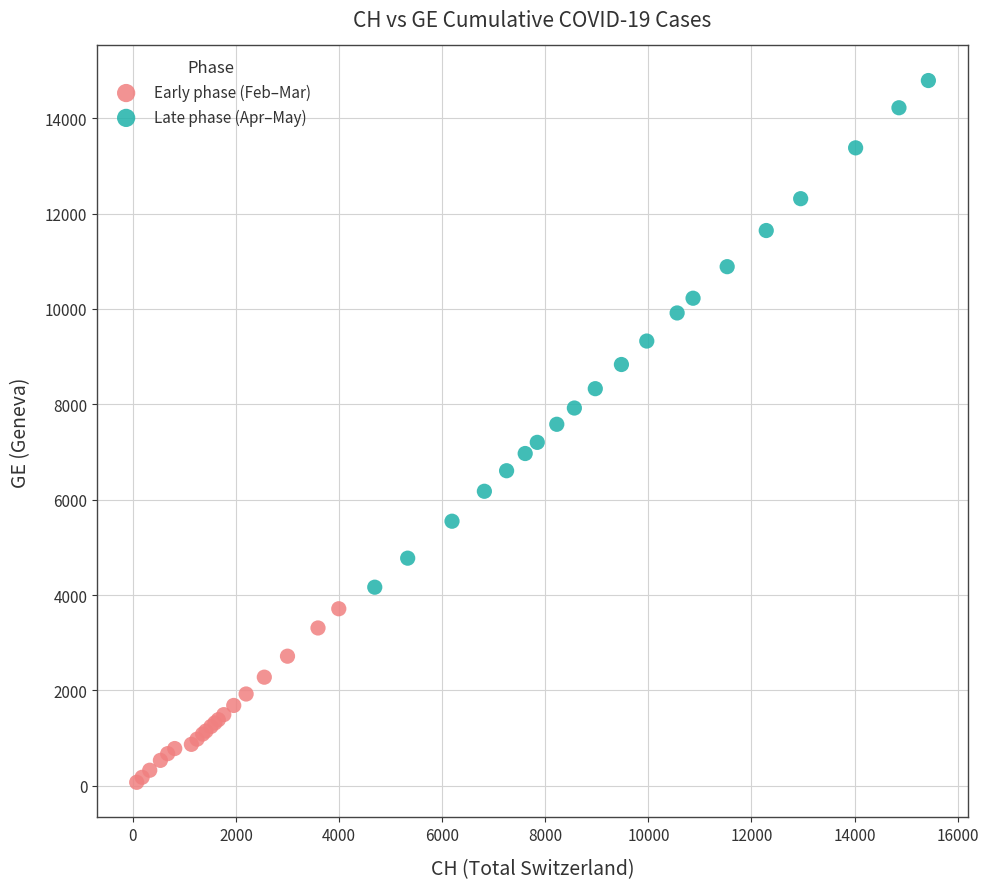

Which series has the largest Y range (max minus min)?

Late phase (Apr–May)